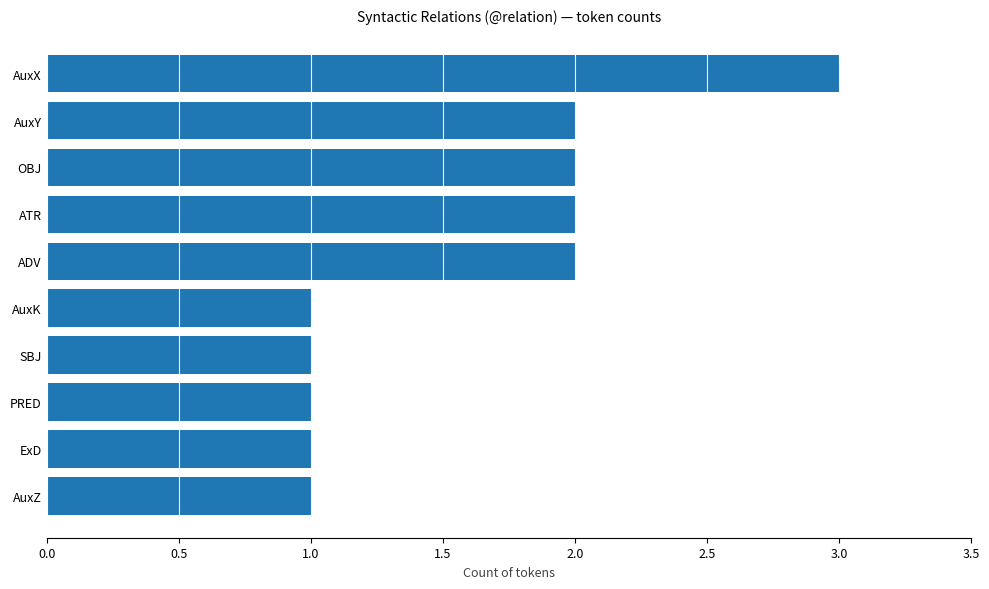

True or false: the data shows 1 at AuxX.

False